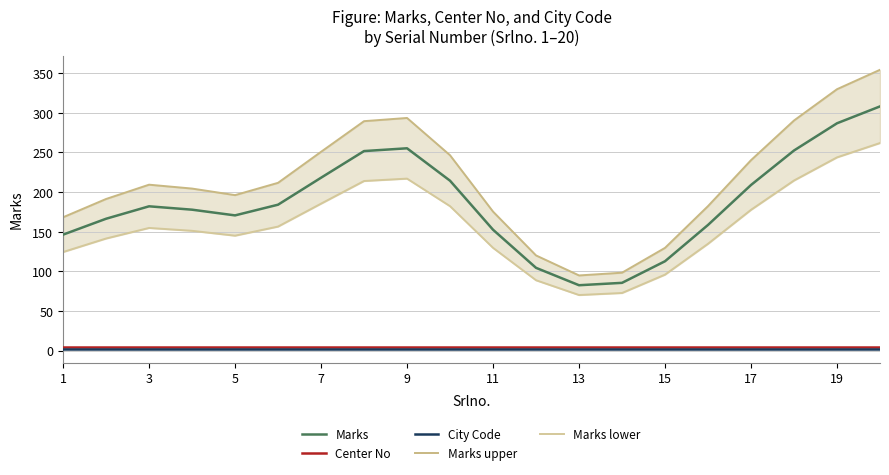

True or false: Marks and Center No cross at least once.

False